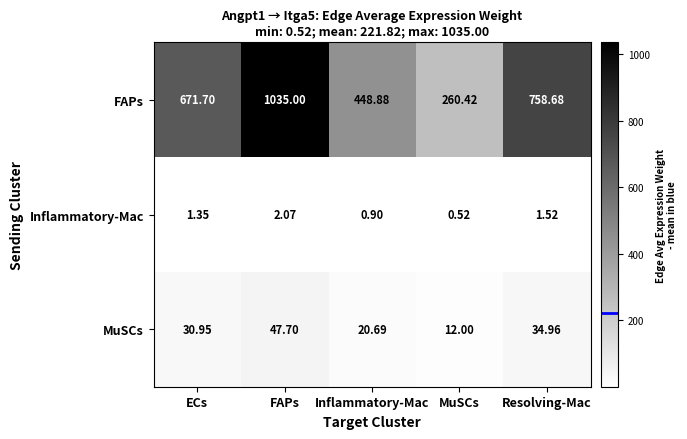

Is the value of FAPs at Inflammatory-Mac greater than the value of MuSCs at Inflammatory-Mac?

Yes